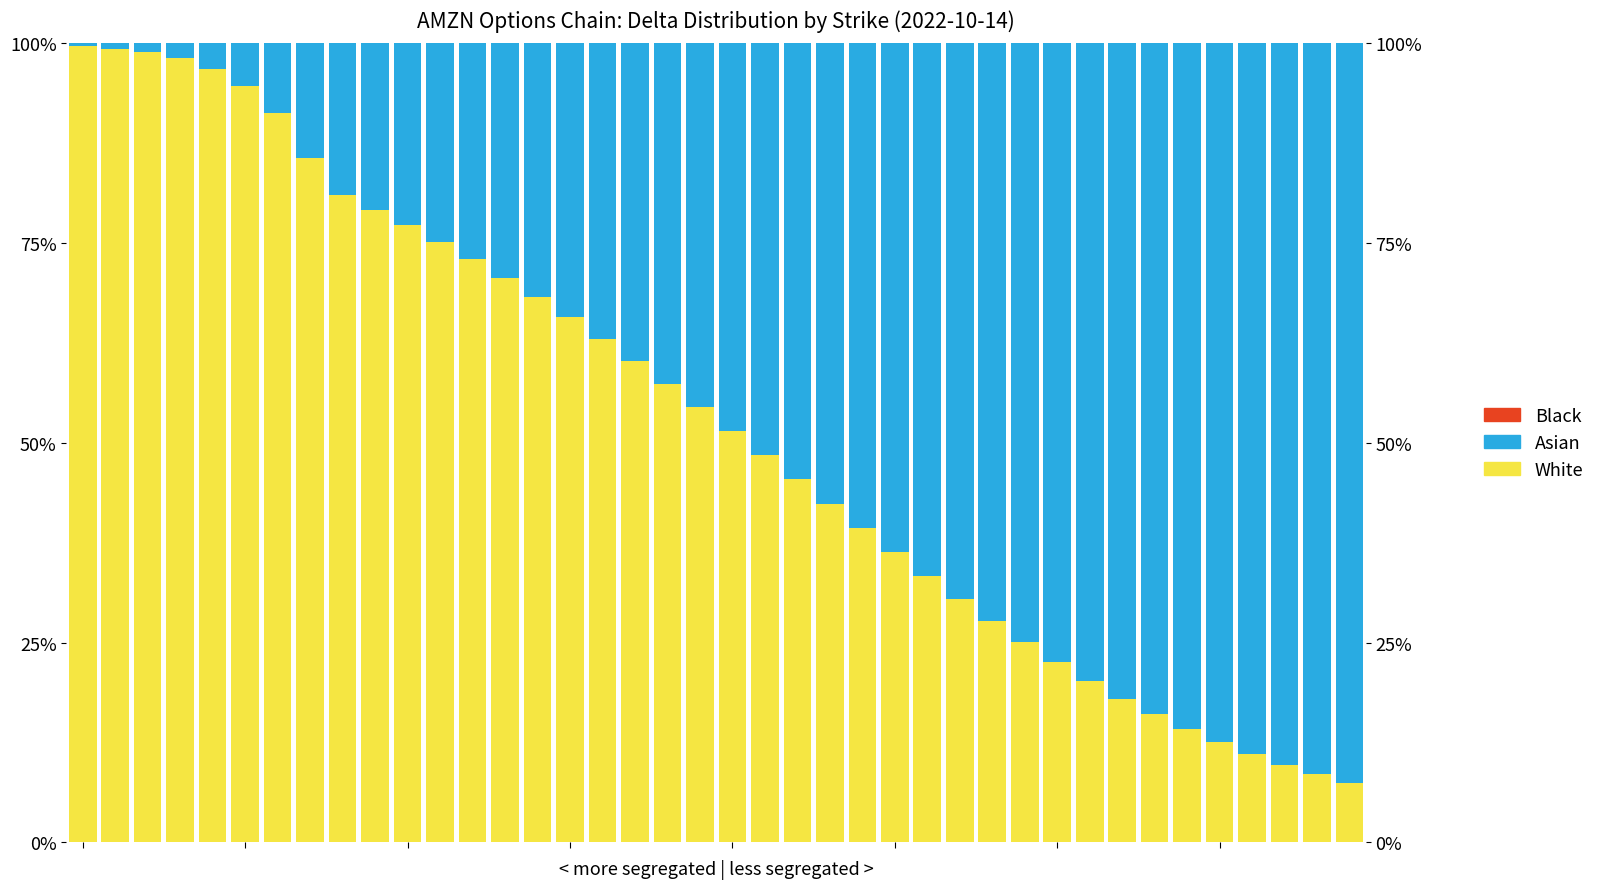

How many bars are there in each group?

3